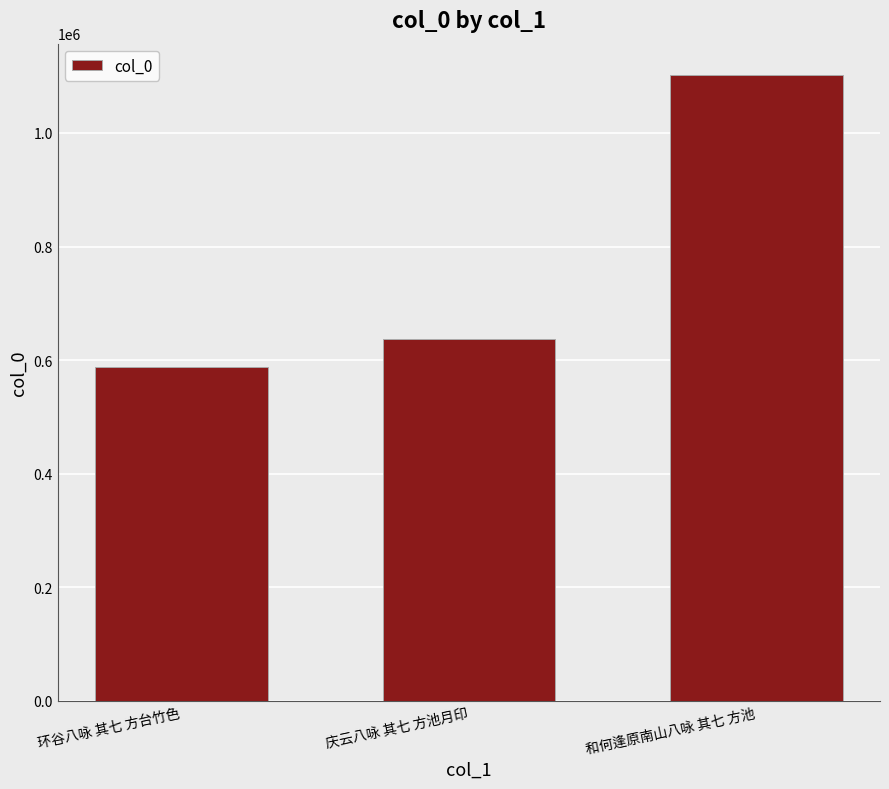

At which category does the chart reach its peak across all series?

和何逢原南山八咏 其七 方池